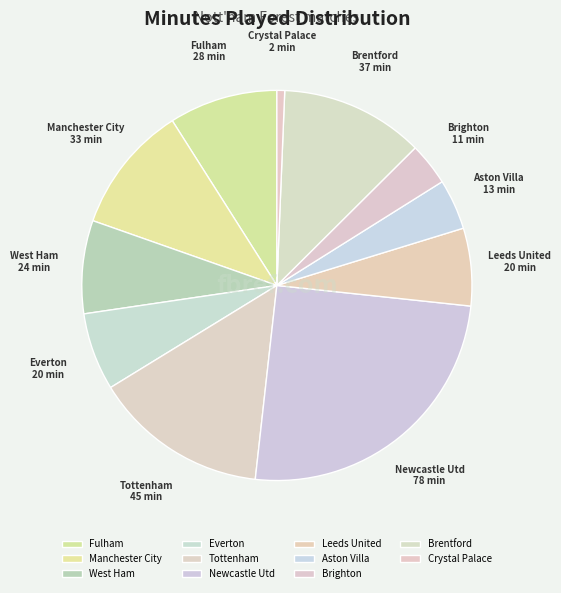

How many segments does this pie chart have?

11